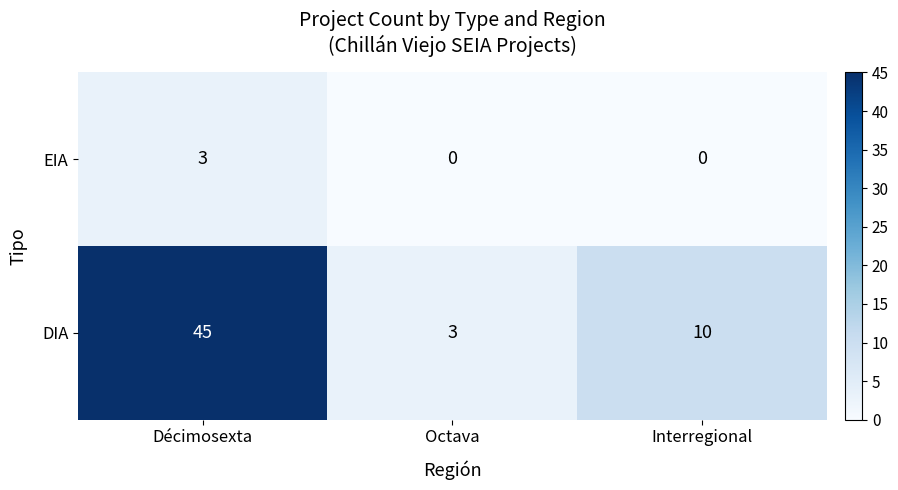

What is the difference between the maximum and minimum values in the DIA series?

42